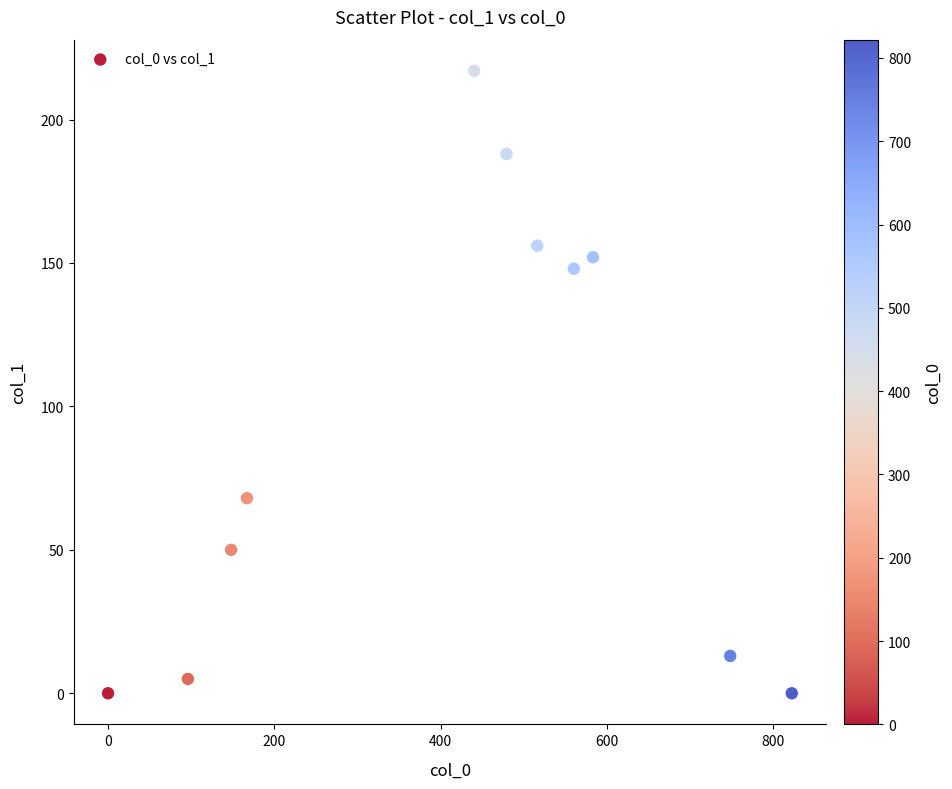

What is the average X value?

414